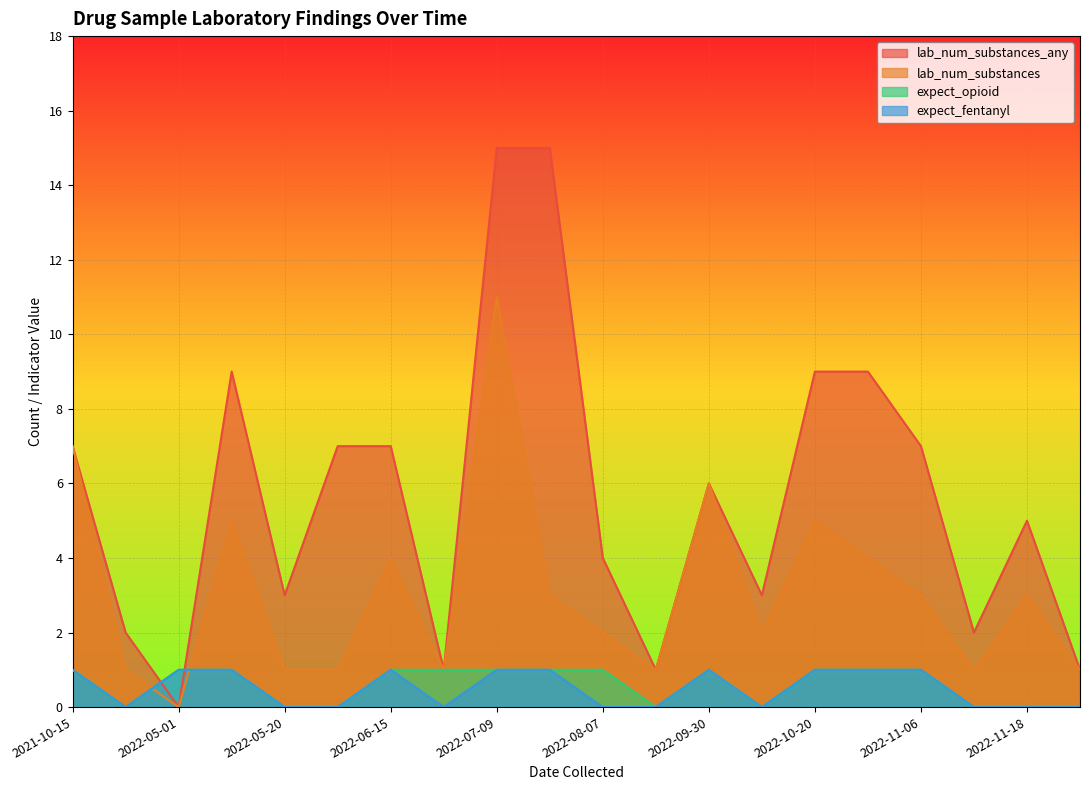

Which series has the widest spread of values?

lab_num_substances_any